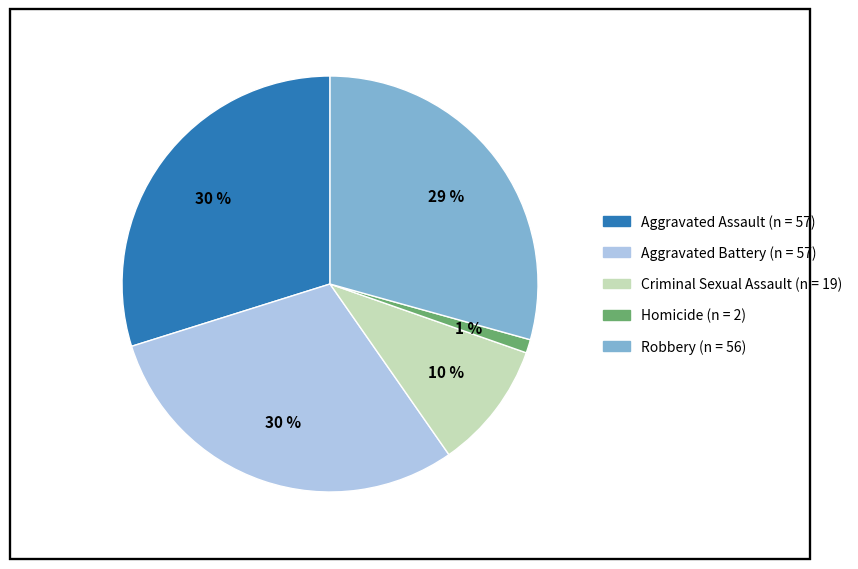

True or false: Aggravated Assault accounts for 30% of the total.

True